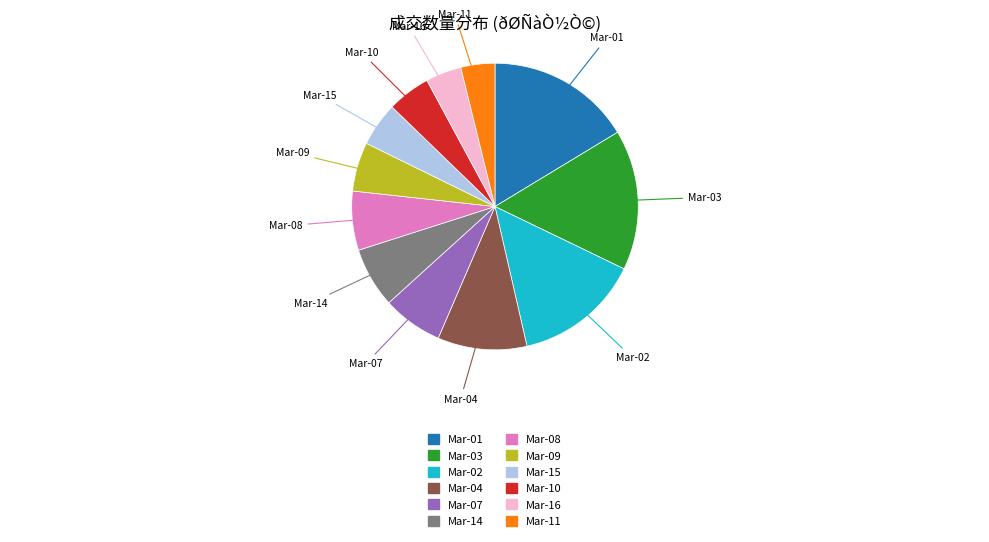

Between Mar-14 and Mar-02, which is larger?

Mar-02